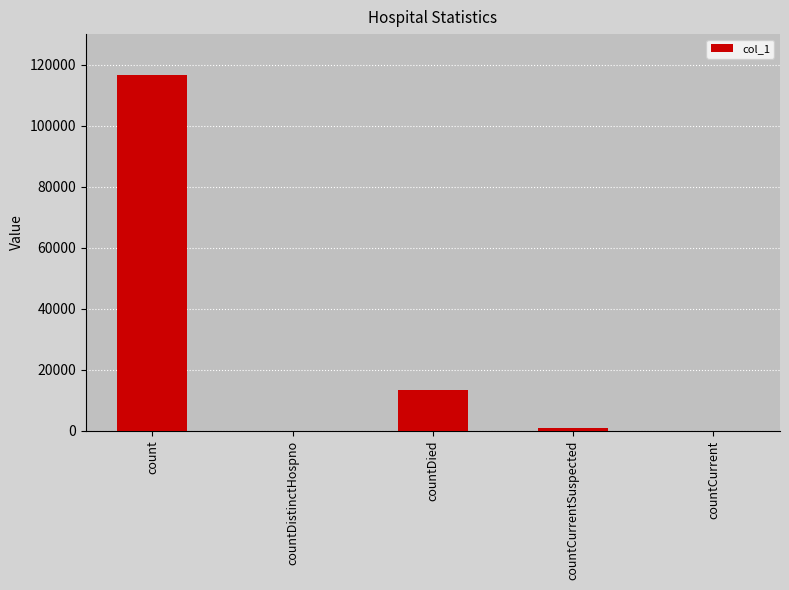

True or false: the data shows -68550 at countCurrent.

False